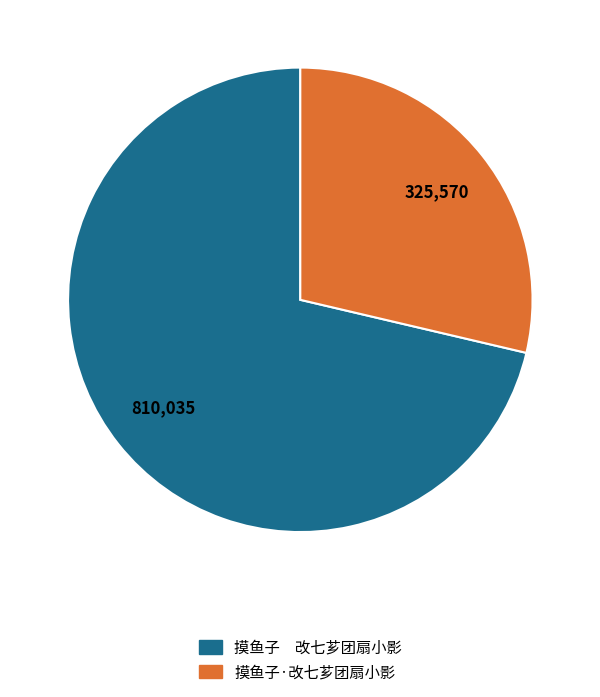

Does any single category account for the majority?

Yes